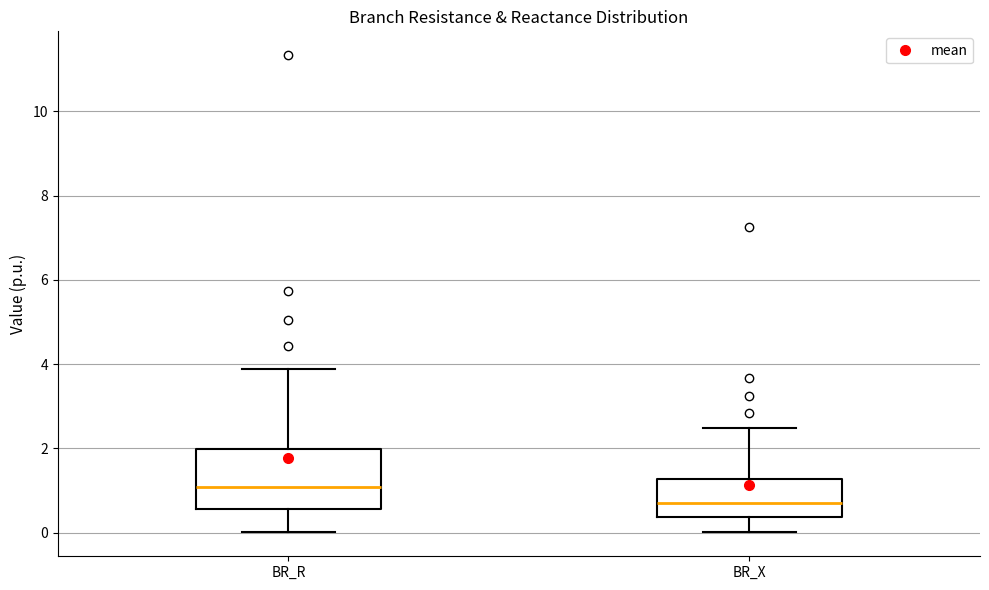

Reading left to right, transcribe this box plot: for each box, give where its median line is, the range the box spans, and where its two whiskers end, as read against the y-axis. The values are not printed on the chart, so give them approximately, as read against the axis.

BR_R: median 1.0, box 0.6 to 2.0, whiskers 0.0 to 3.8
BR_X: median 0.6, box 0.4 to 1.2, whiskers 0.0 to 2.4